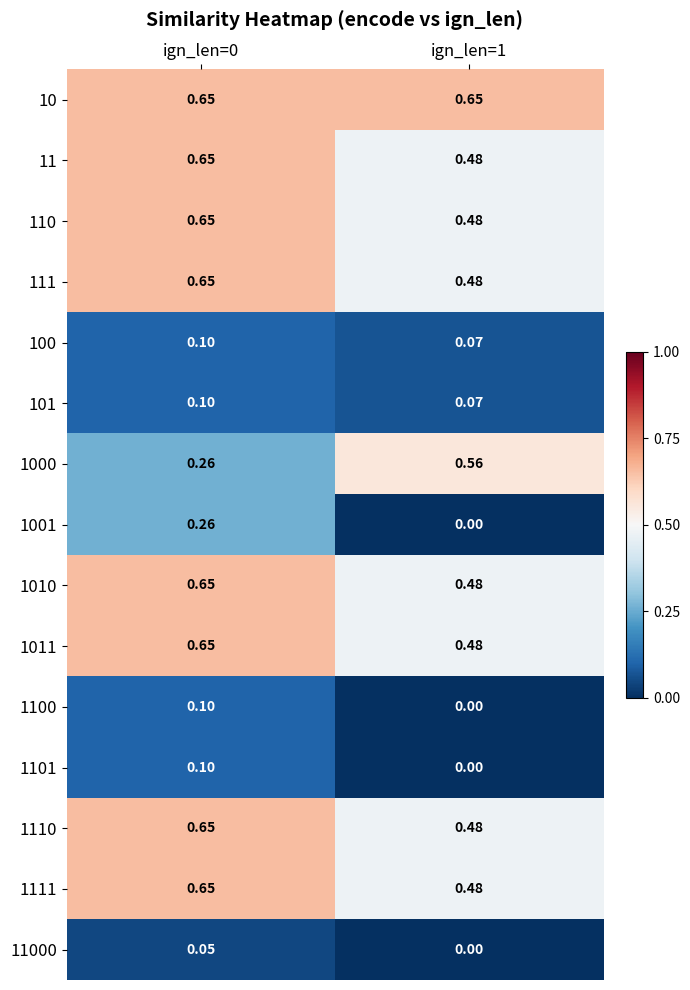

At which category is the sum across all series the highest?

ign_len=0